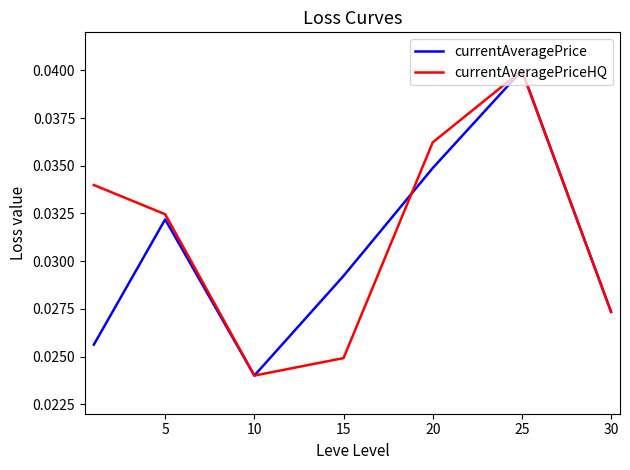

At how many categories does at least one series exceed 0?

7